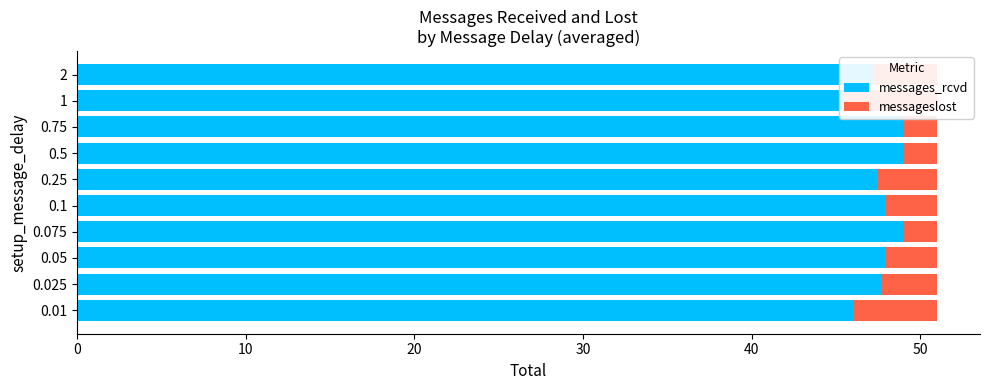

What are all the series names shown in the legend?

messages_rcvd, messageslost